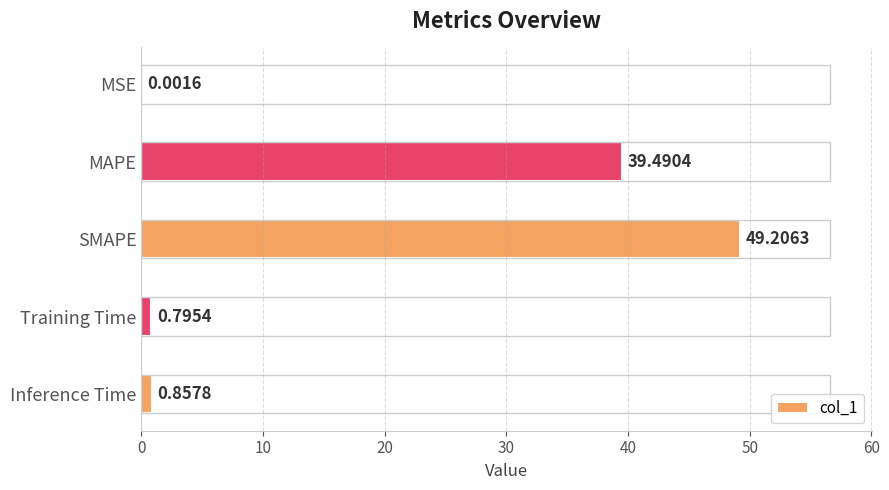

At which label is the value closest to 24?

MAPE